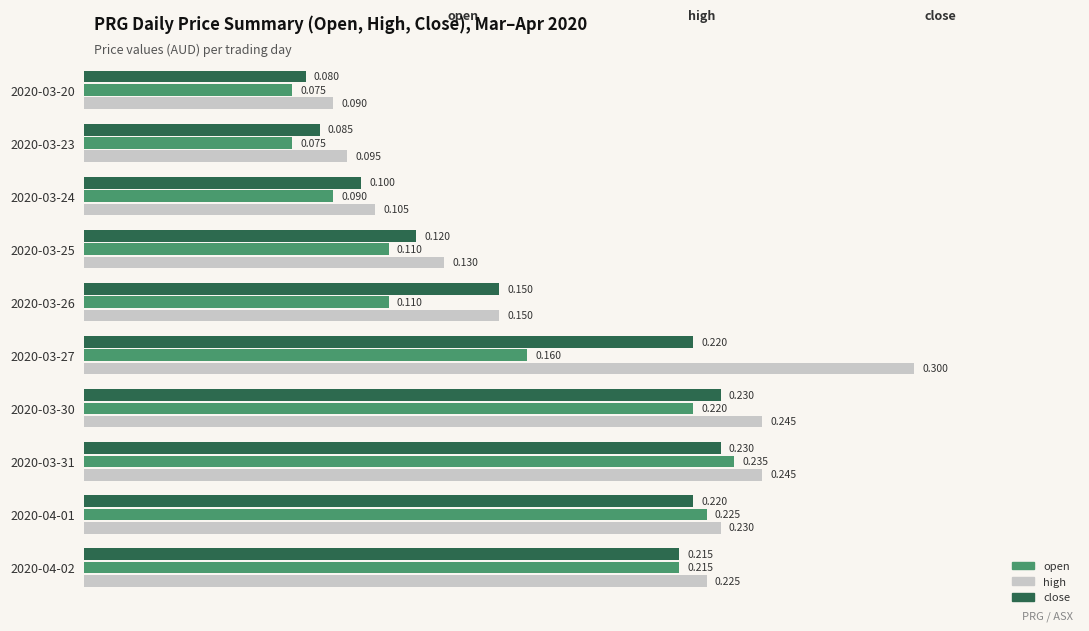

Is the value of close at 2020-03-27 greater than the value of high at 2020-03-24?

Yes